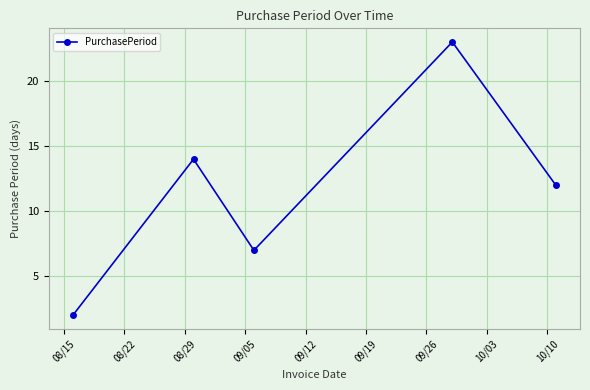

What is the average value?

12